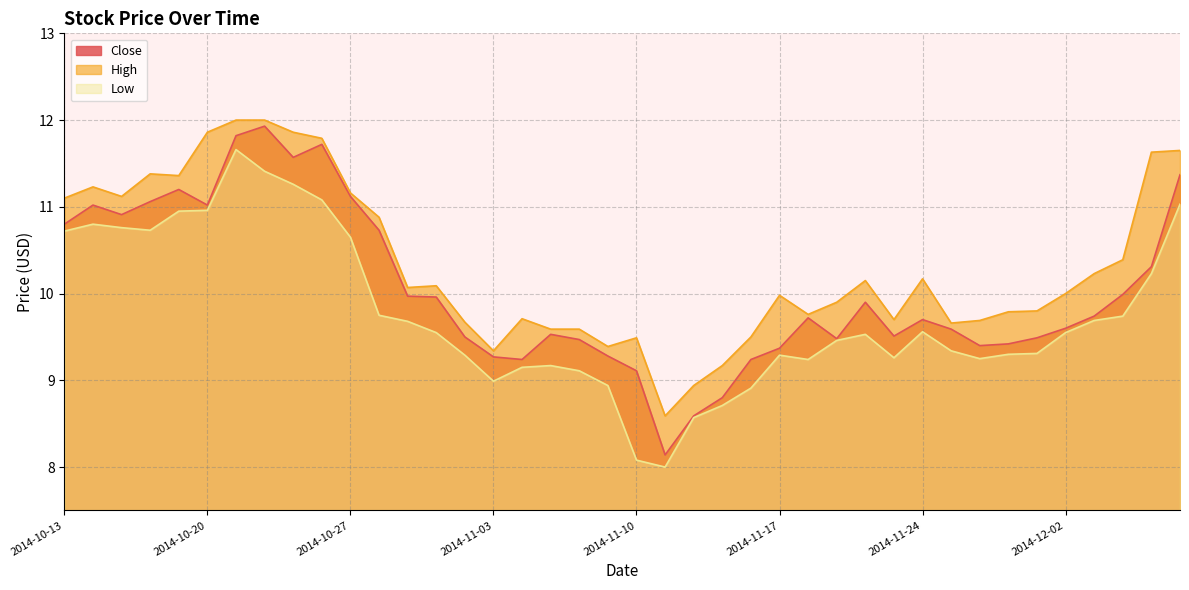

How many lines are shown in the chart?

3